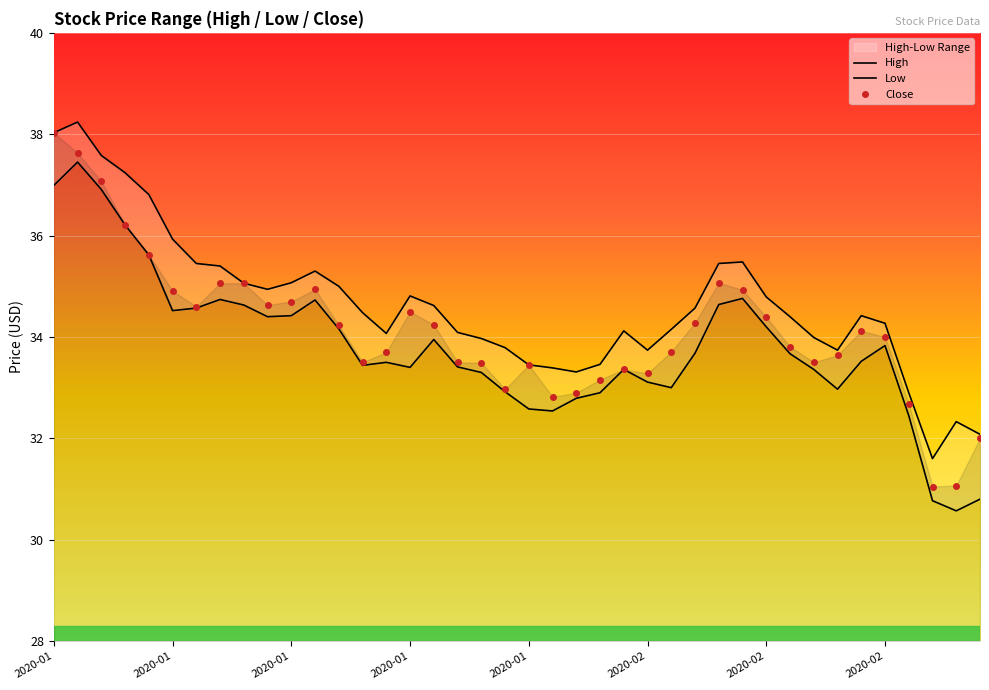

What is the maximum value for High?

38.2